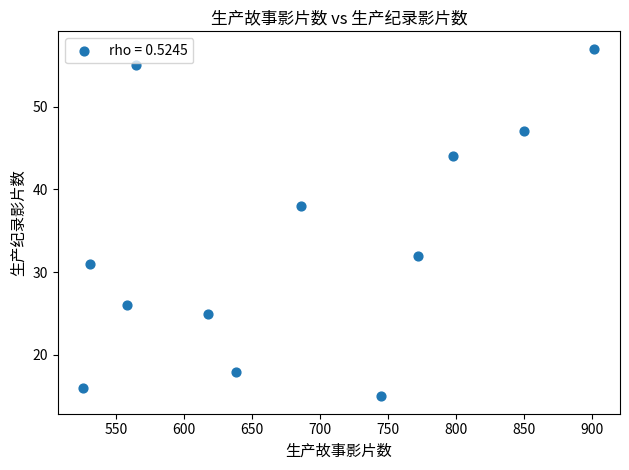

What Y value in the scatter plot is closest to 36?

38